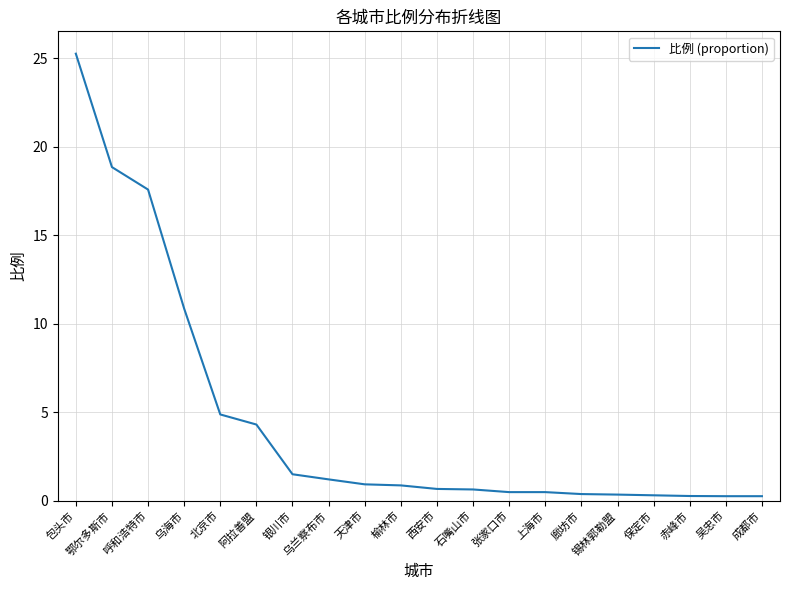

Which label corresponds to the largest value in the chart?

包头市